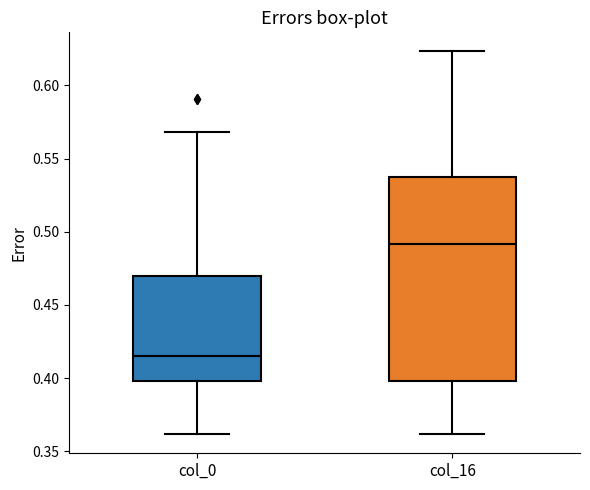

Which box's median line is the lowest?

col_0